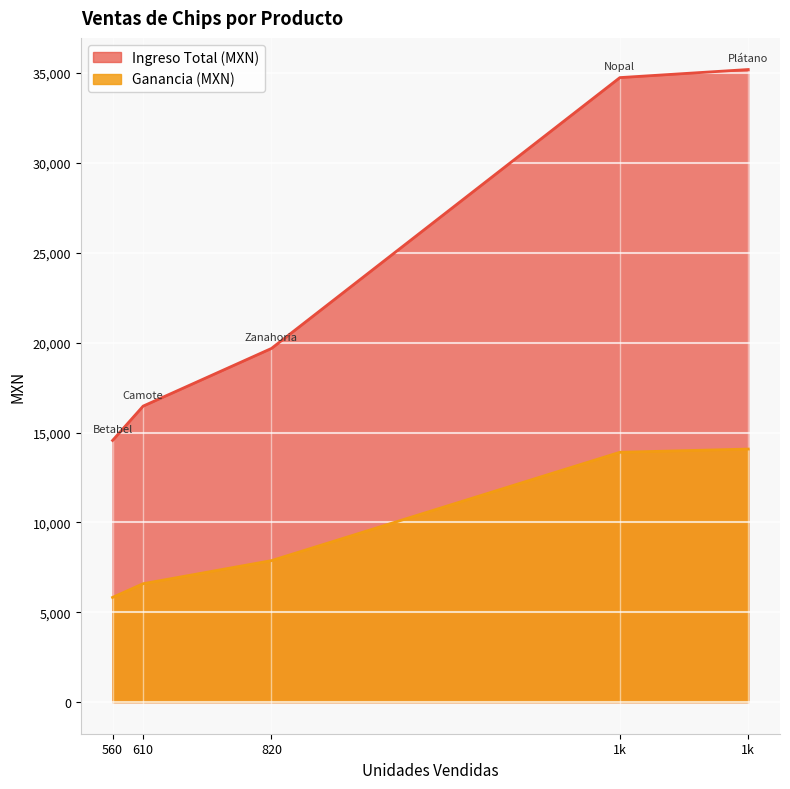

The value of Ingreso Total (MXN) at Chips de Zanahoria is 29982. True or false?

False